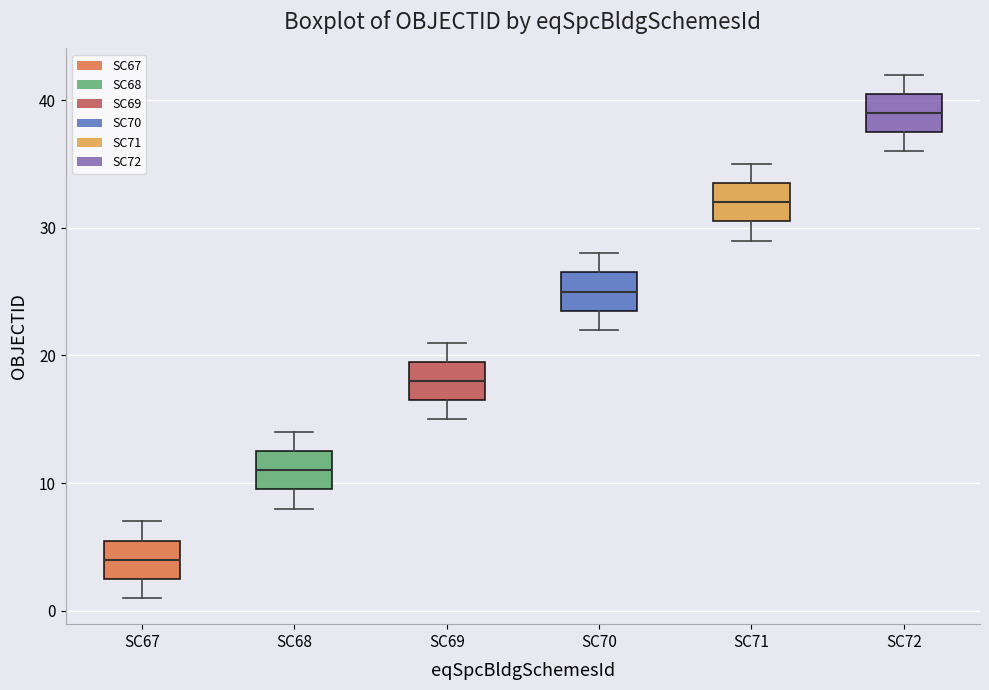

Which box's median line is the lowest?

SC67